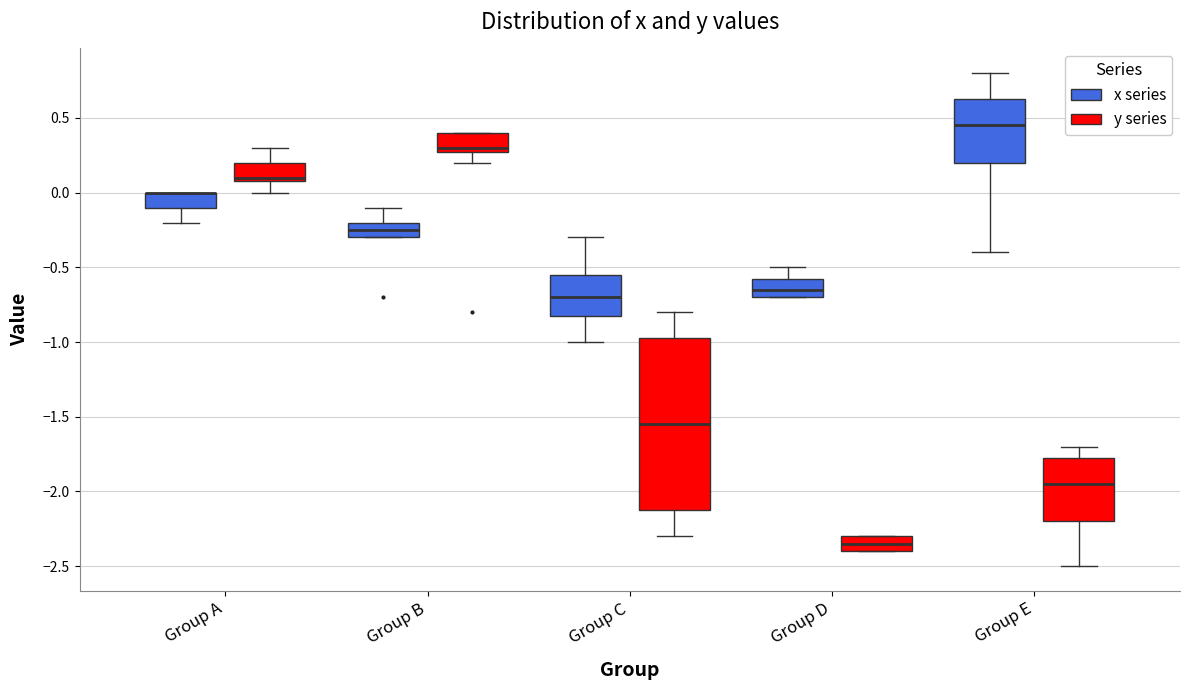

Which box is the tallest, from its lower edge to its upper edge?

Group C (y series)